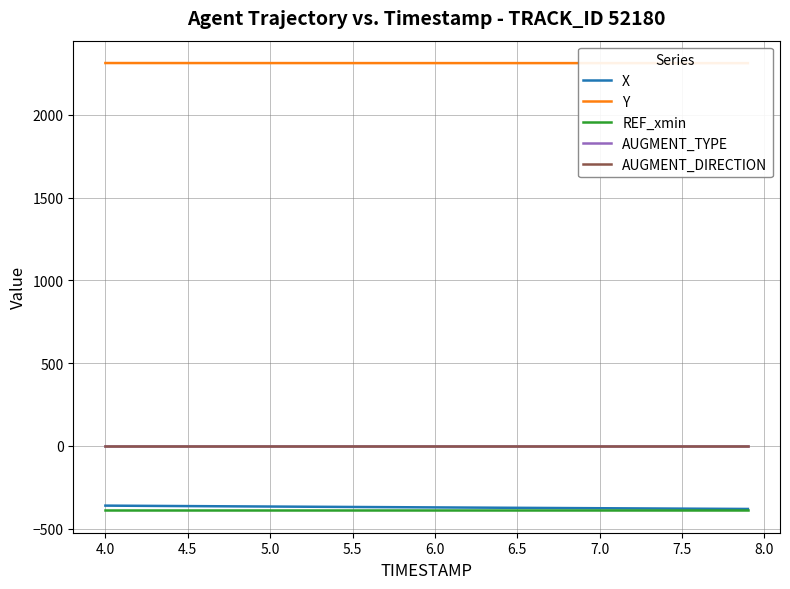

What are all the series names shown in the legend?

X, Y, REF_xmin, AUGMENT_TYPE, AUGMENT_DIRECTION